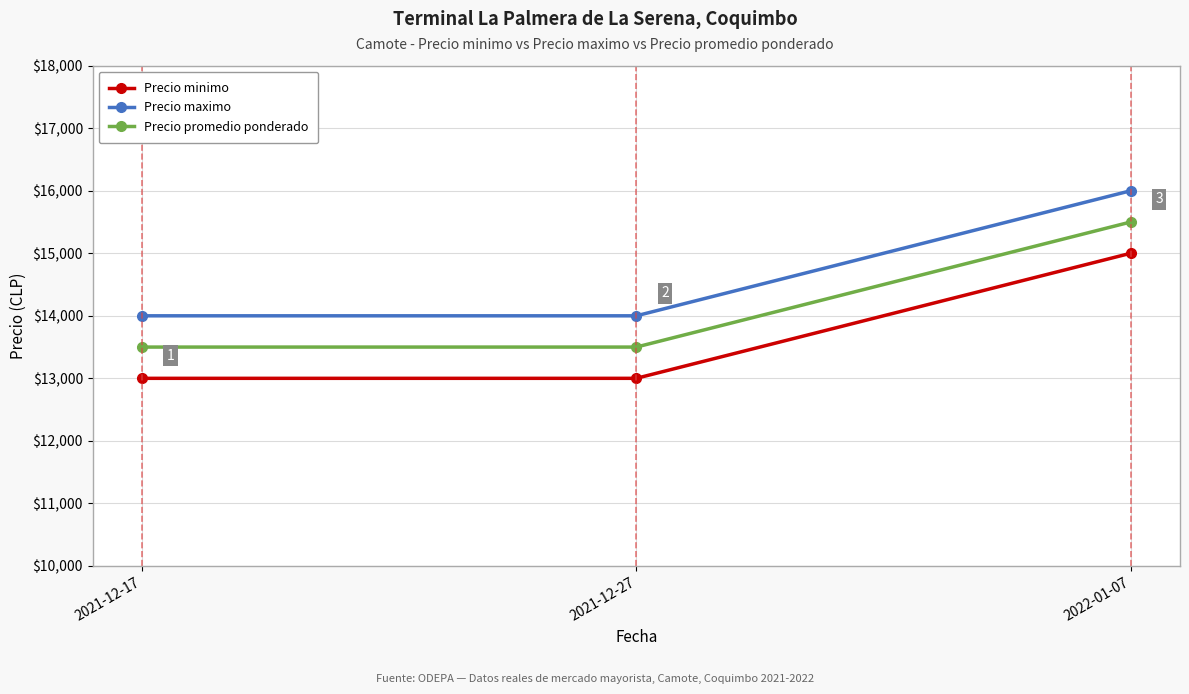

Reading left to right, transcribe all the data shown in this chart.

Precio minimo: 13000	13000	15000
Precio maximo: 14000	14000	16000
Precio promedio ponderado: 13500	13500	15500